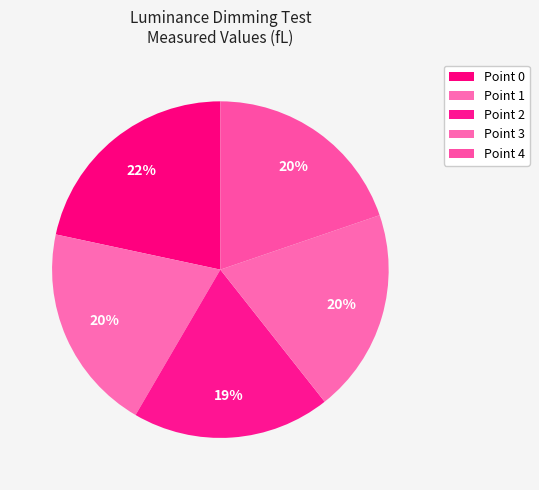

To the nearest percent, what is the difference between the largest and smallest slice percentages?

3%